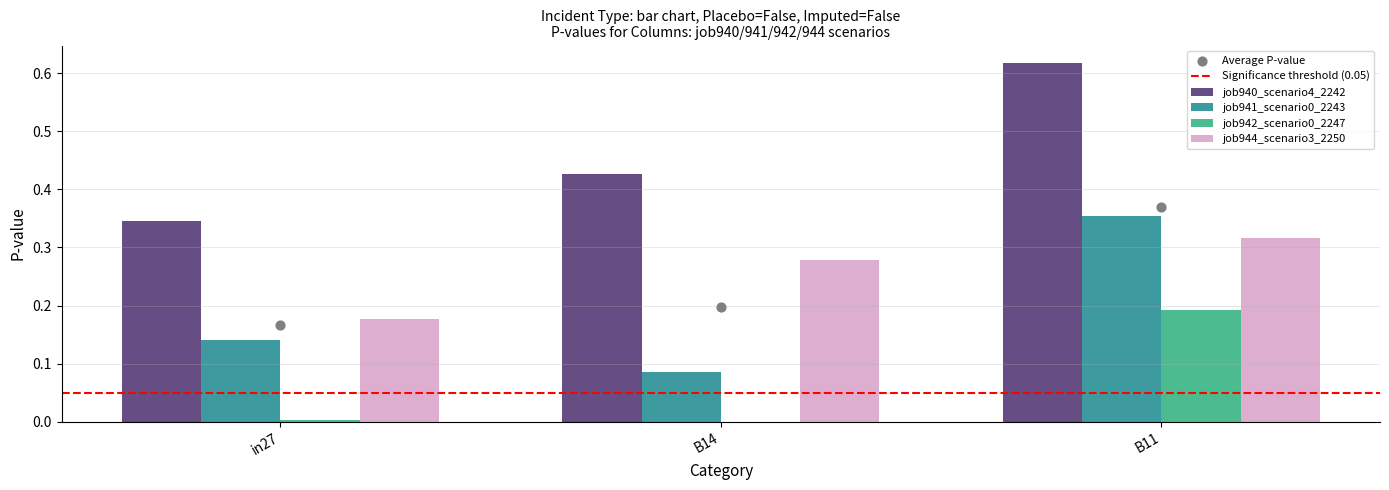

What are all the series names shown in the legend?

job940_scenario4_2242, job941_scenario0_2243, job942_scenario0_2247, job944_scenario3_2250